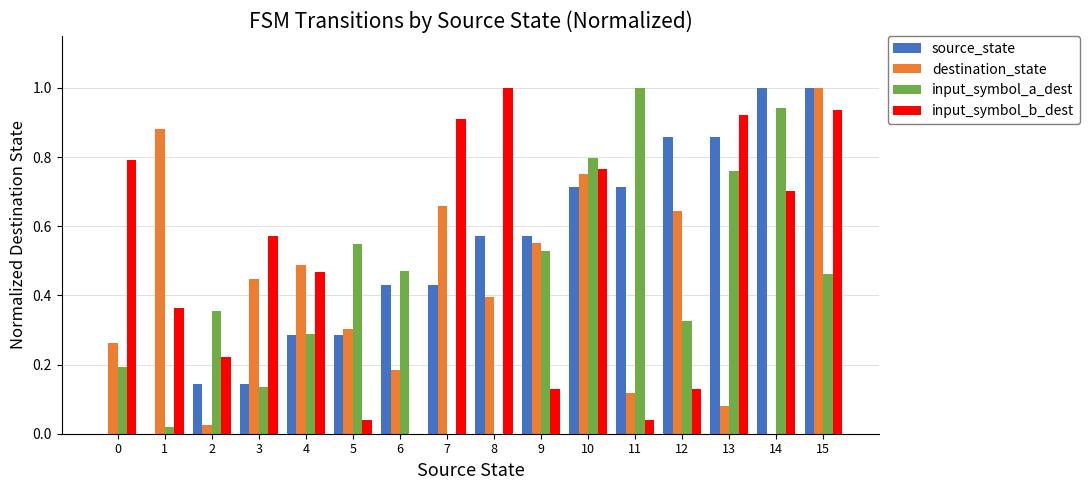

The input_symbol_b_dest series shows 1.6 at 15. True or false?

False